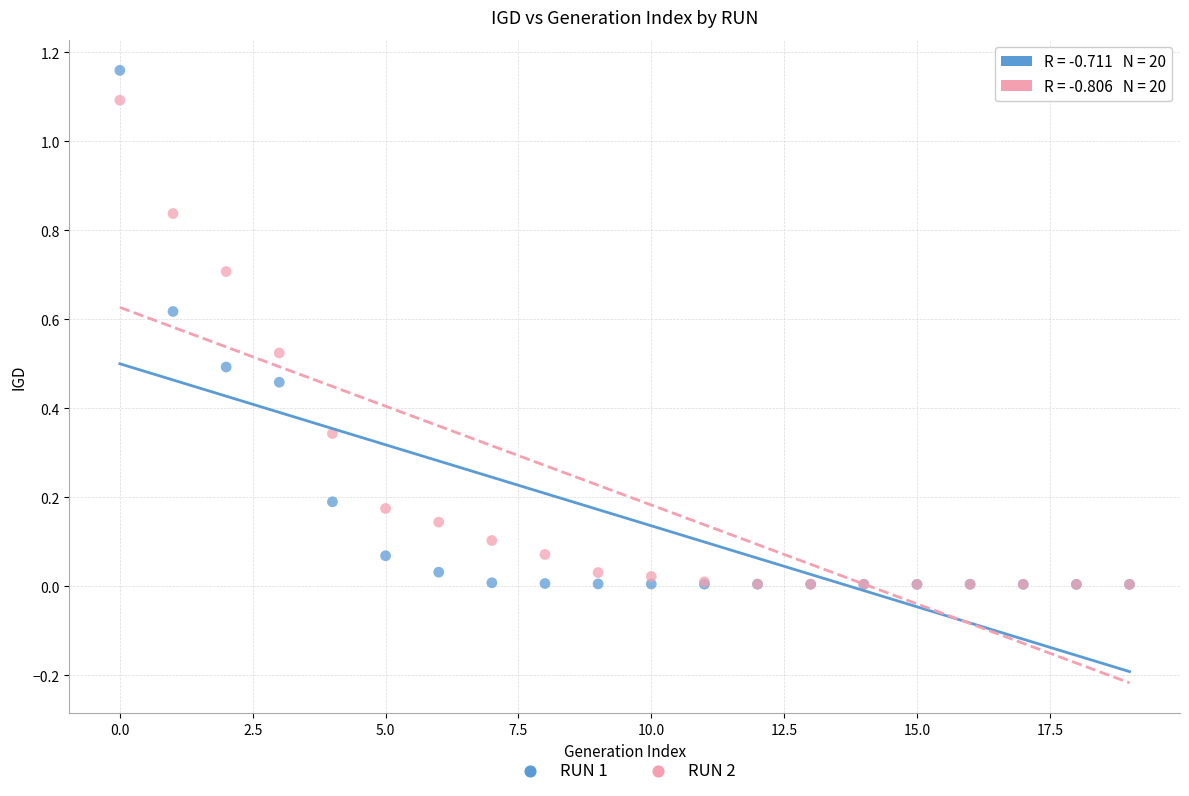

What are all the series names shown in the legend?

RUN 1, RUN 2